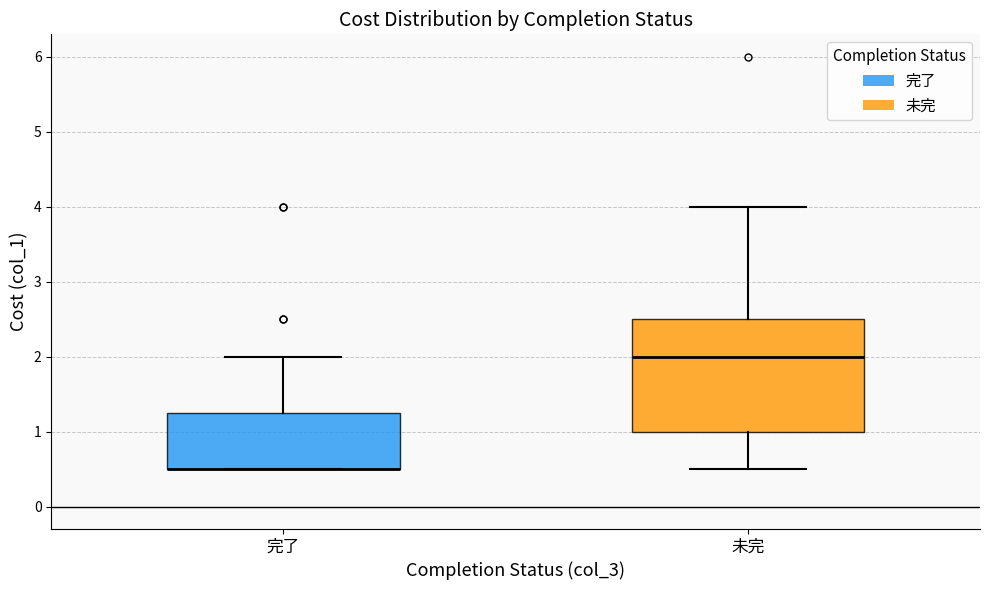

Comparing the boxes themselves (not the whiskers), which one is the tallest?

未完